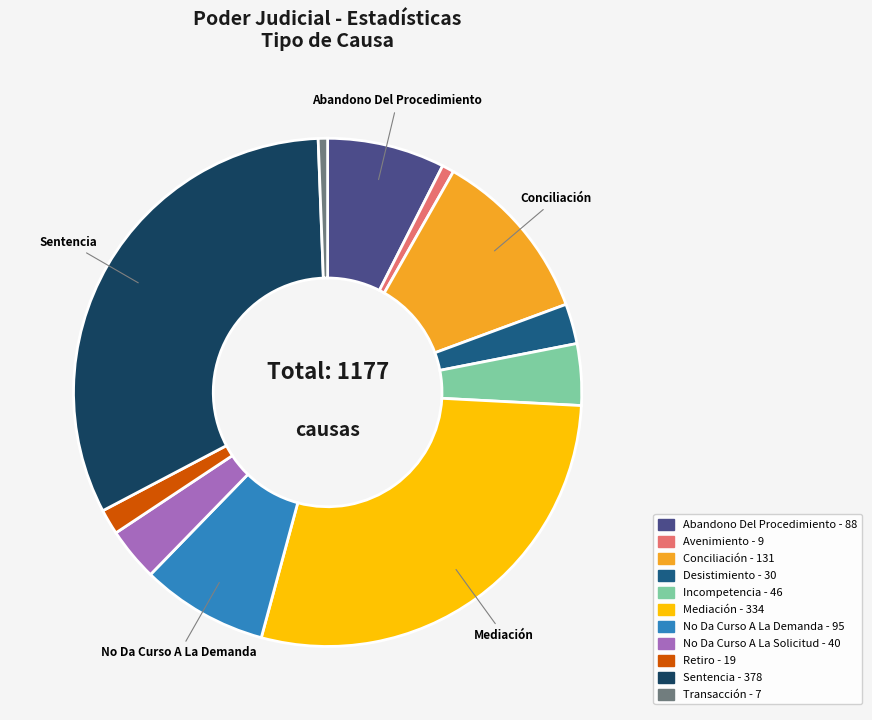

Is there any slice that represents more than half of the pie?

No